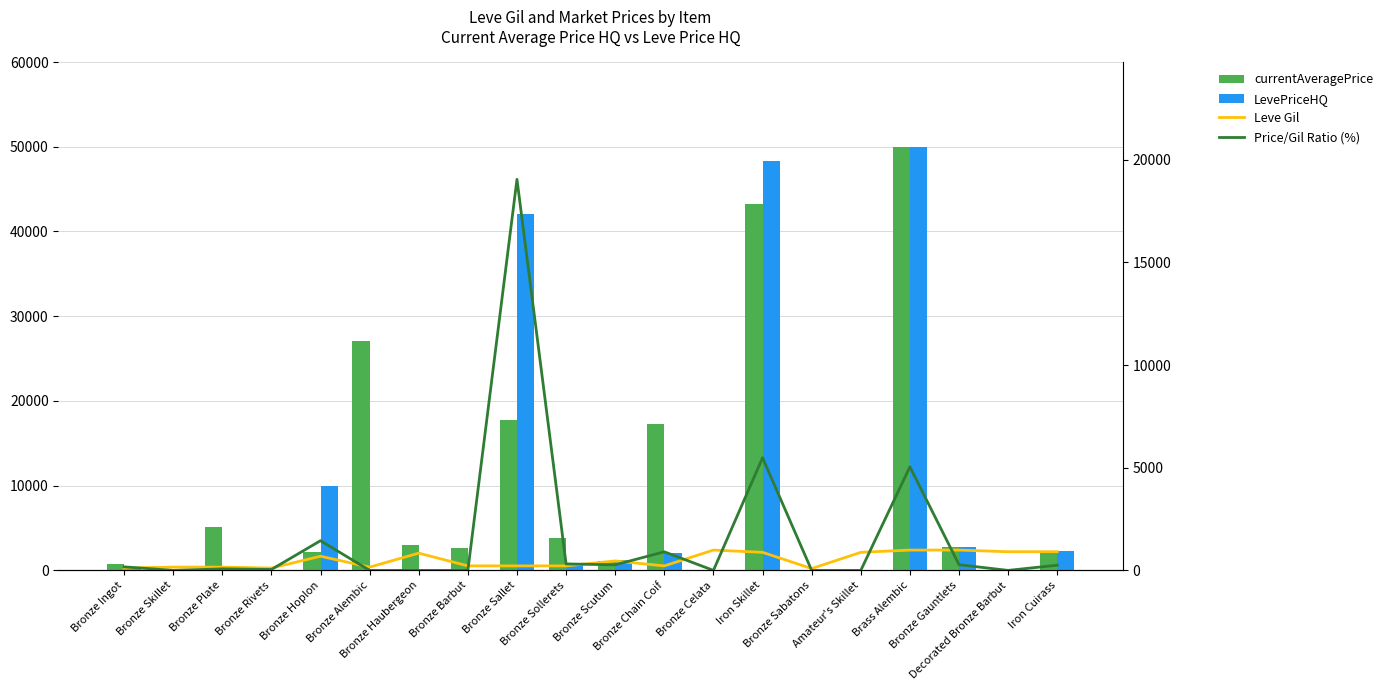

How many values in Price/Gil Ratio (%) are above zero?

12